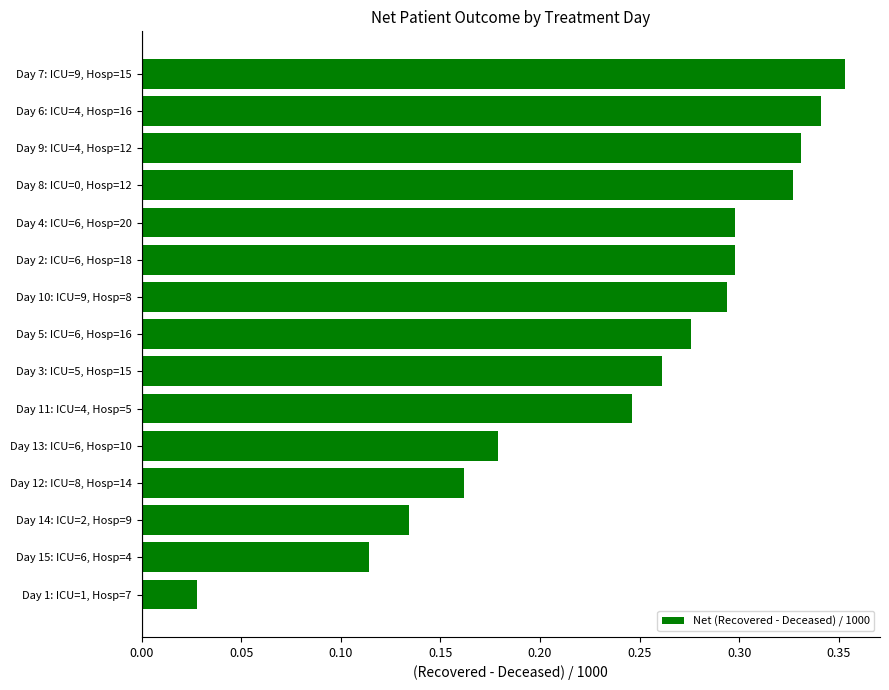

How many distinct data groups are displayed?

1